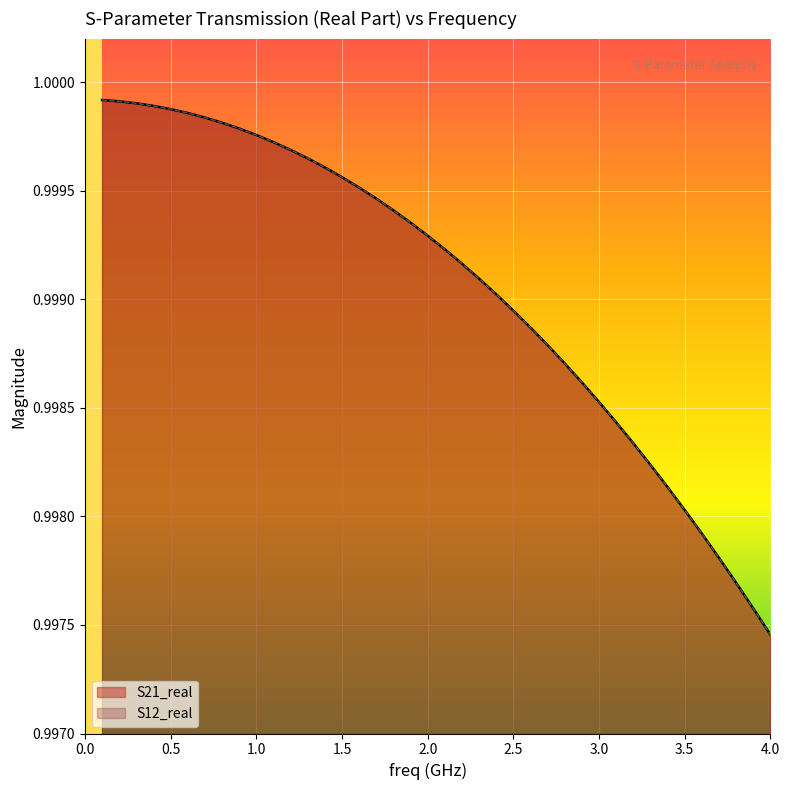

What are all the series names shown in the legend?

S21_real, S12_real